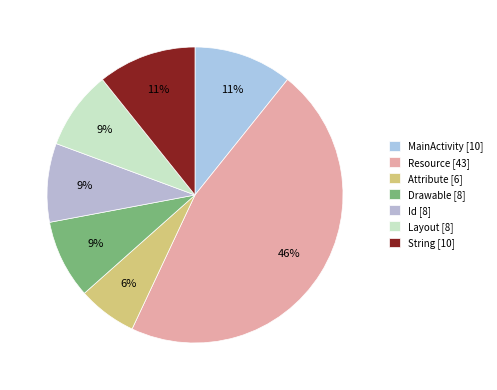

How many slices are in this pie chart?

7